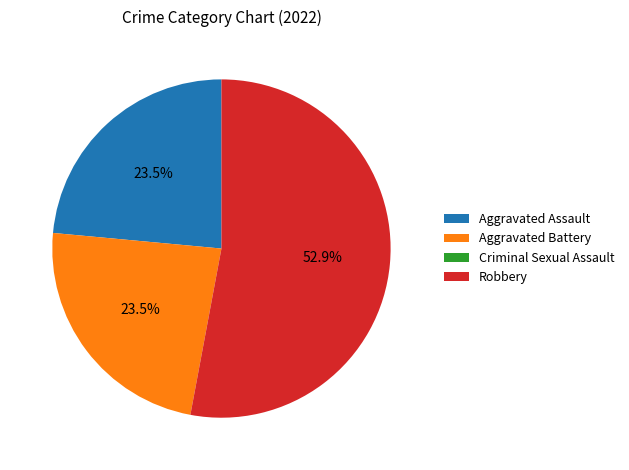

Is the sum of Aggravated Battery and Aggravated Assault greater than half?

No